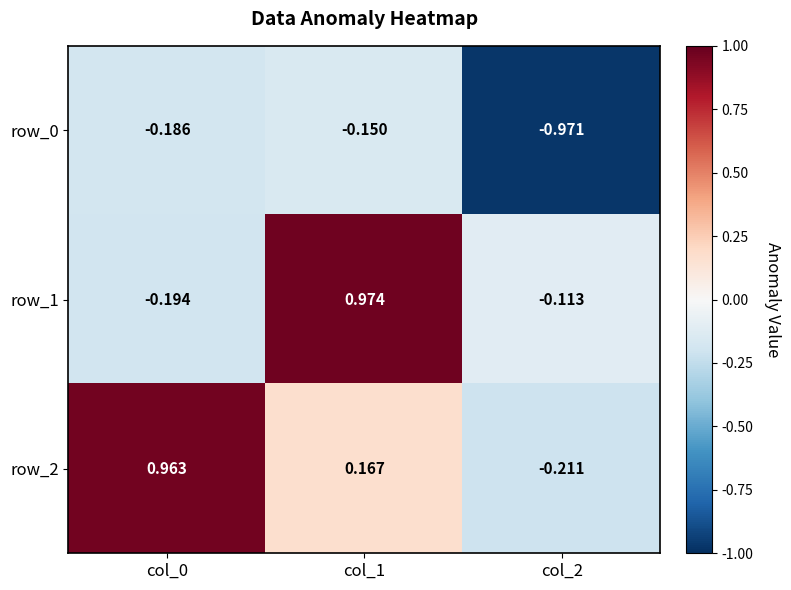

Is the value of row_0 at col_2 greater than the value of row_2 at col_1?

No